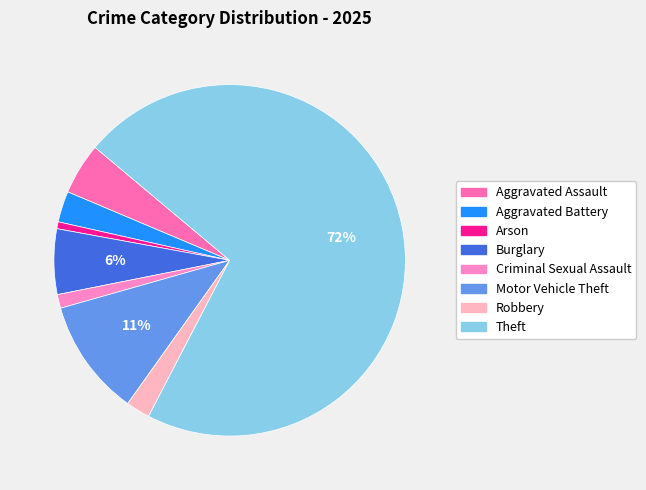

How many slices are in this pie chart?

8